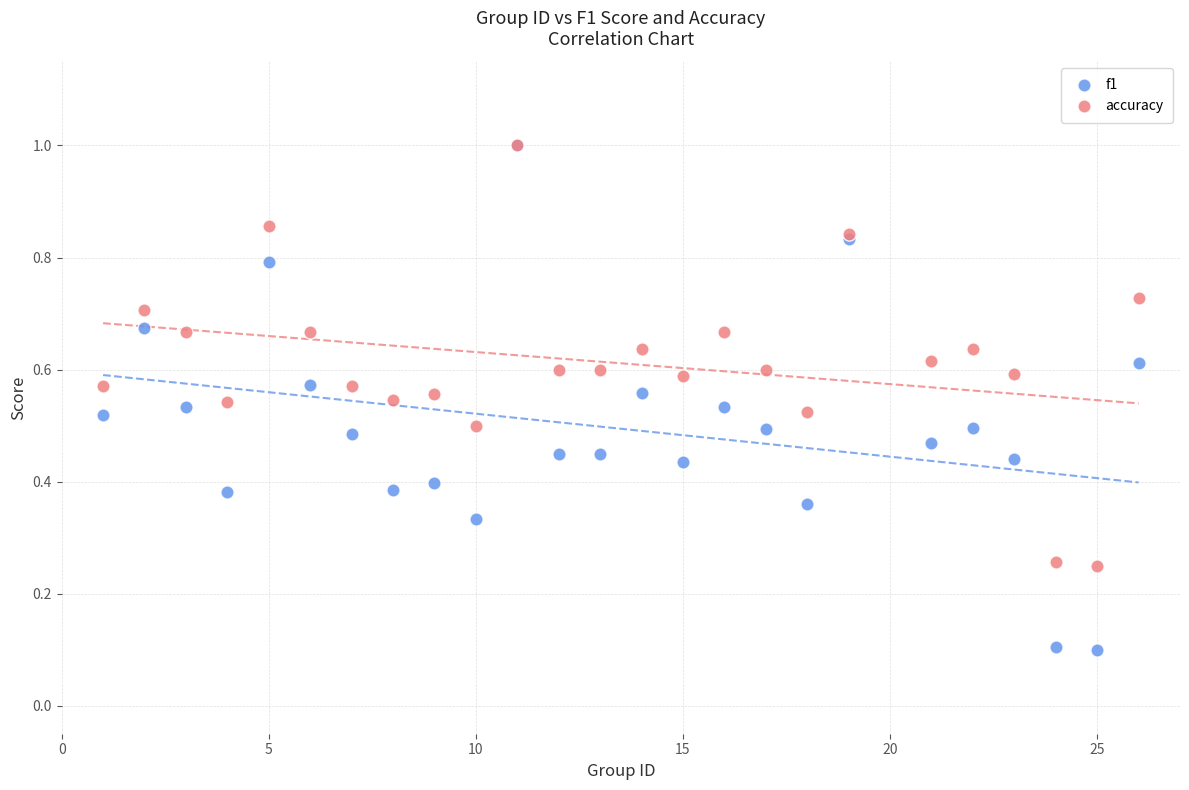

What are all the series names shown in the legend?

f1, accuracy